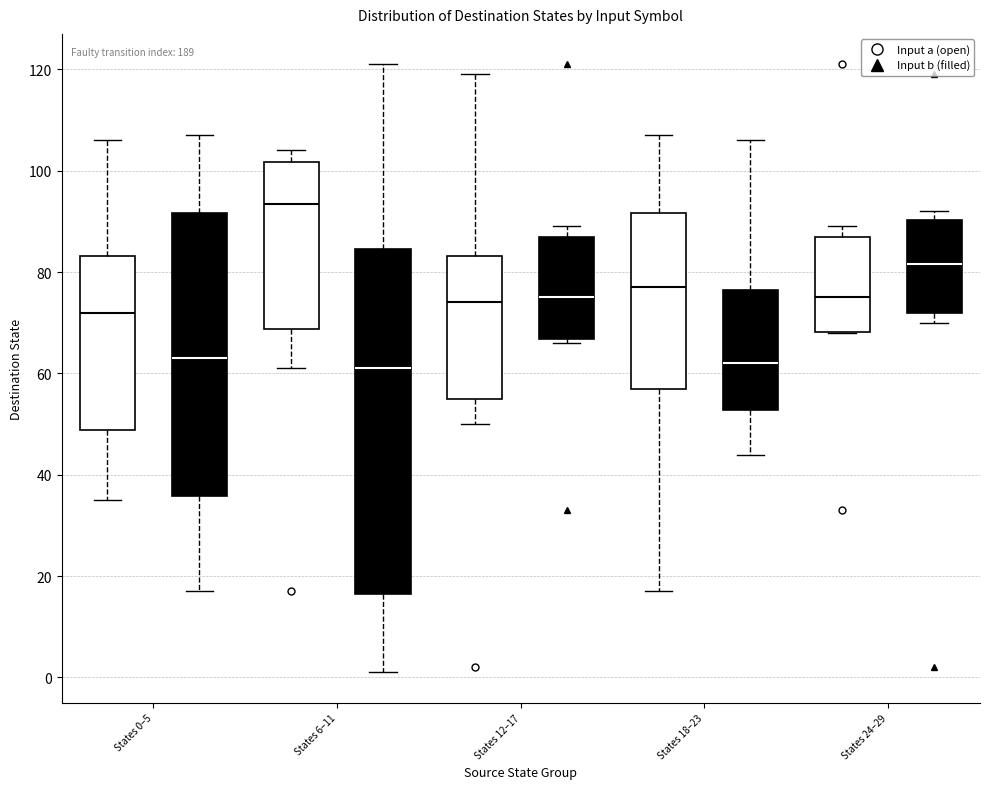

Where does the median line of the box for States 0–5 (Input b (filled)) sit on the y-axis? The values are not printed on the chart, so give them approximately, as read against the axis.

64